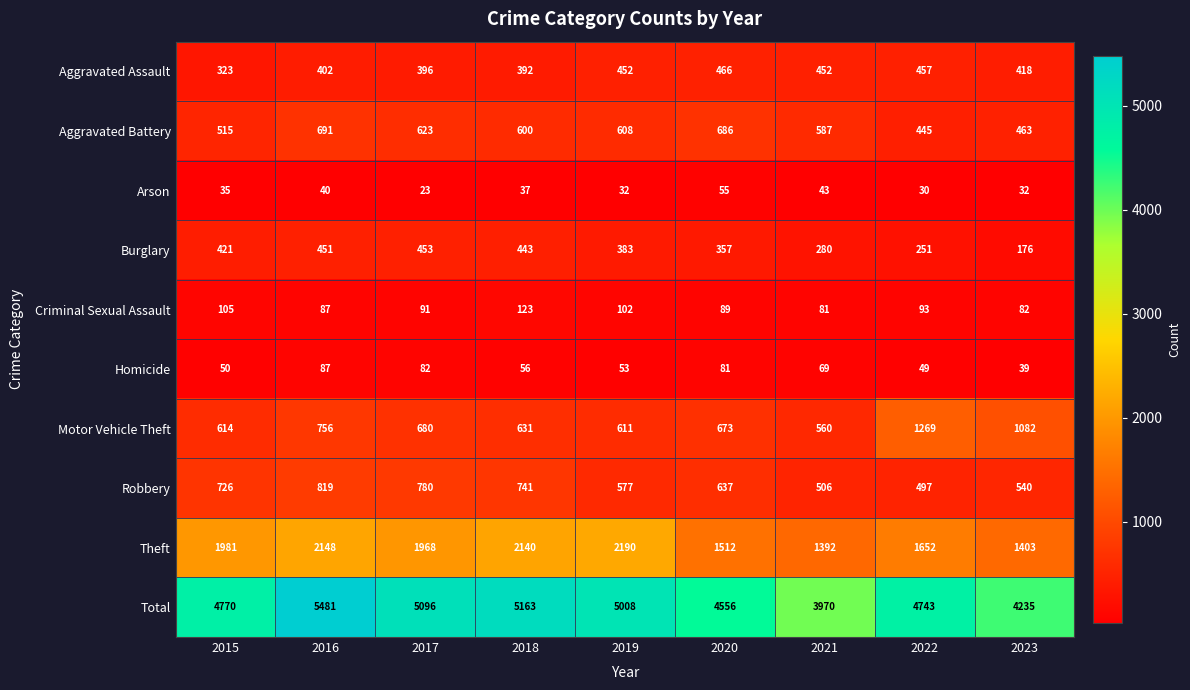

What is the difference between the highest and lowest values at 2016?

5441